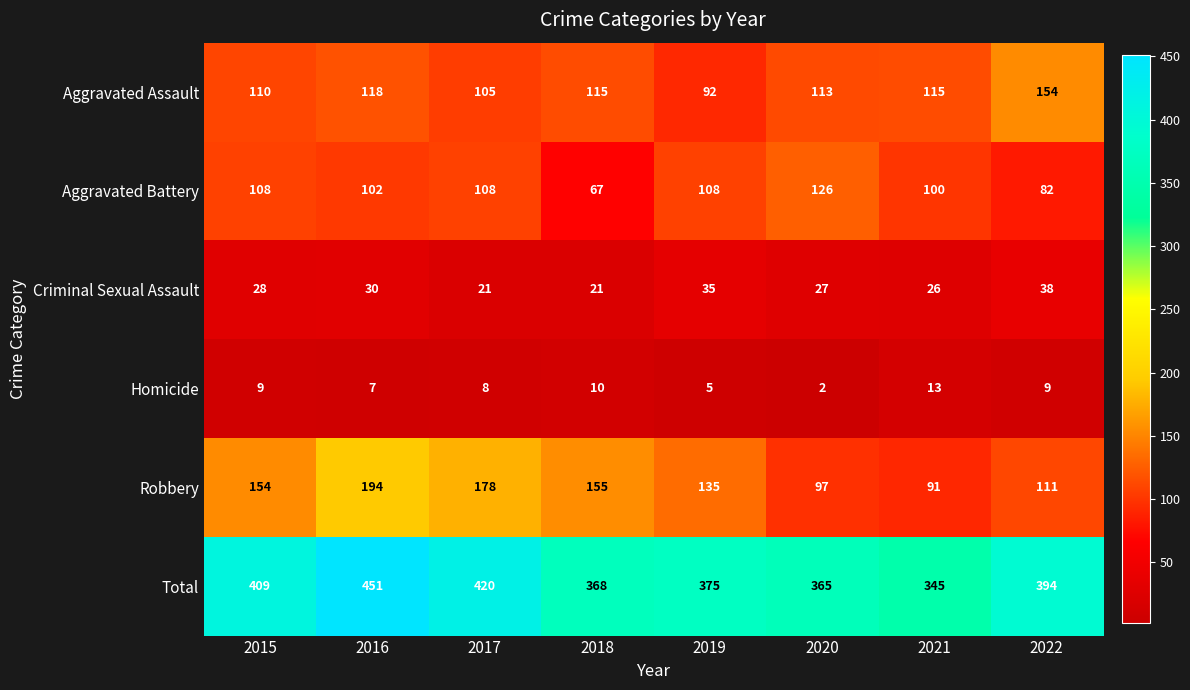

What is the difference between the Homicide values at 2021 and 2015?

4